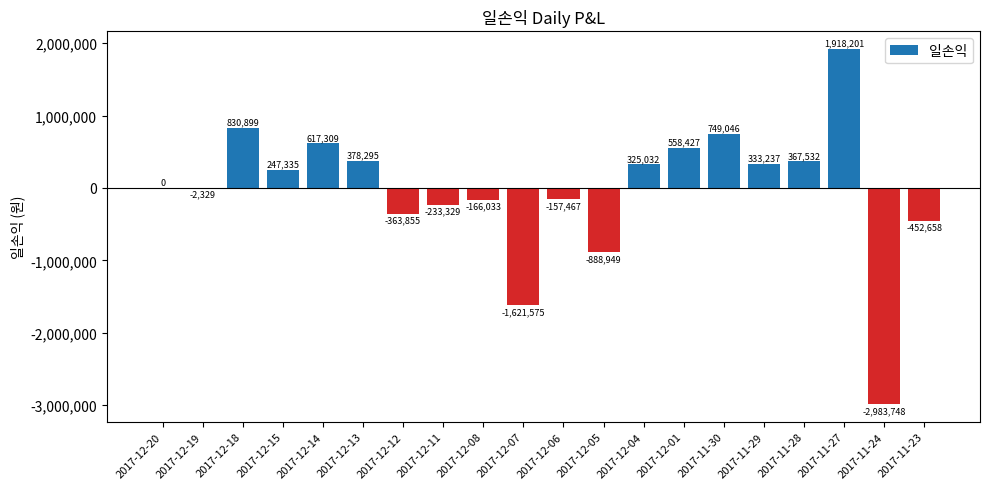

What is the greatest value displayed?

1918201